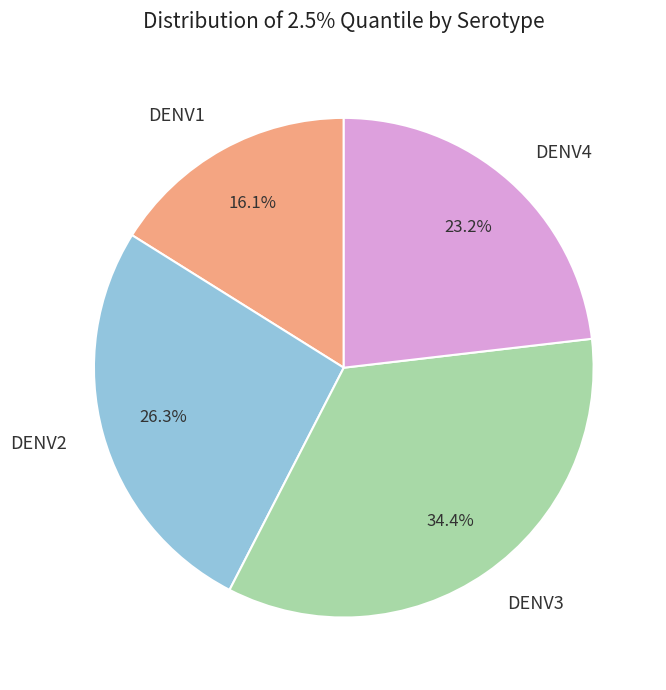

What is the smallest slice in the pie chart?

DENV1